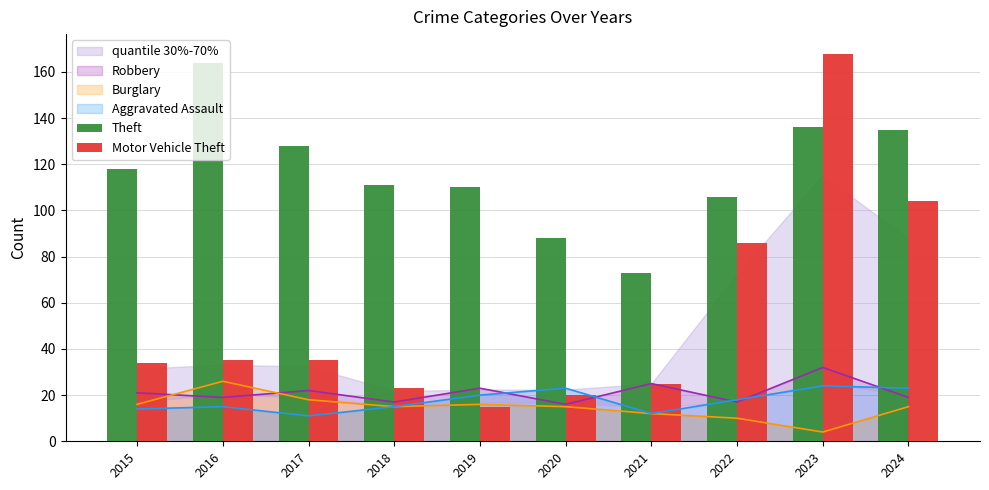

Between 2019 and 2015, which is larger?

2015